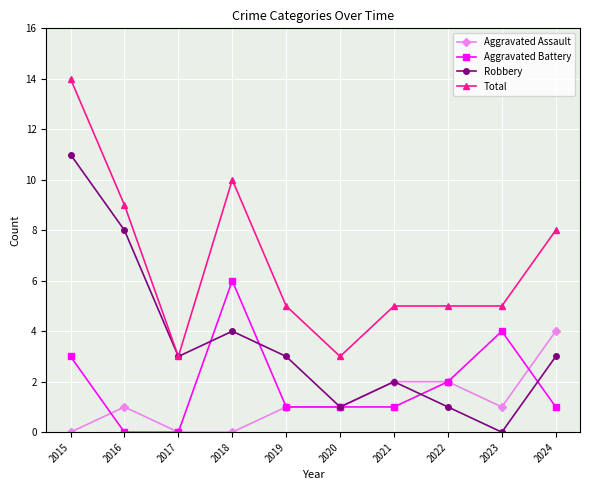

What is the difference between the maximum and second lowest values in the Aggravated Assault series?

4